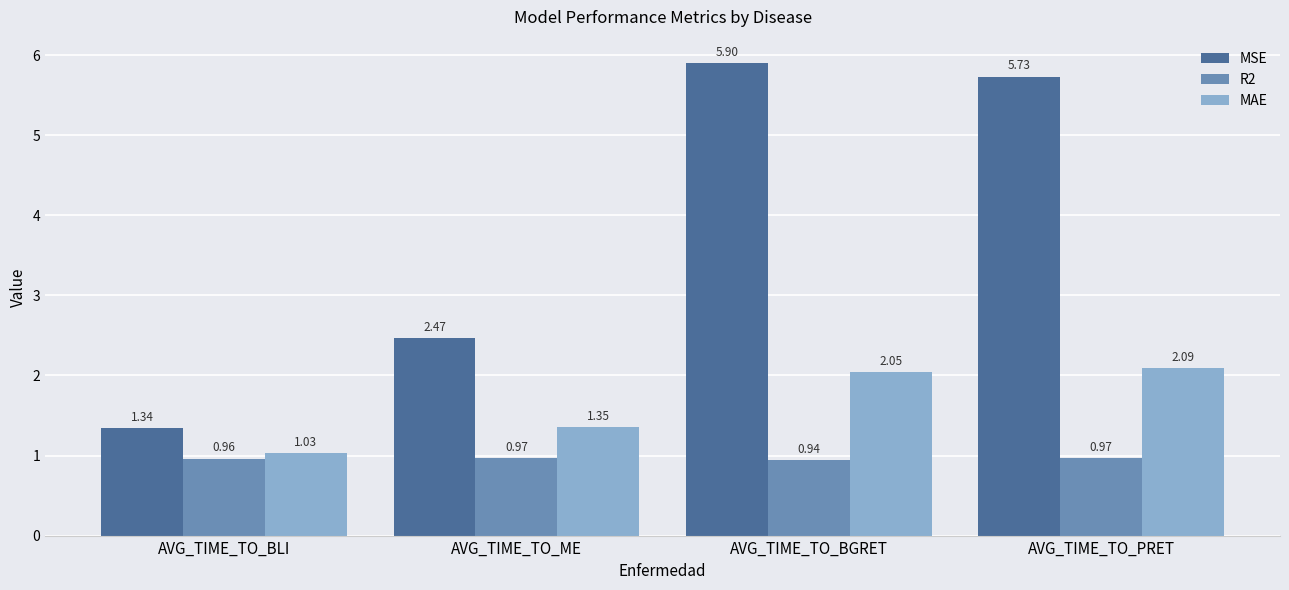

Which series has the largest total across all categories?

MSE